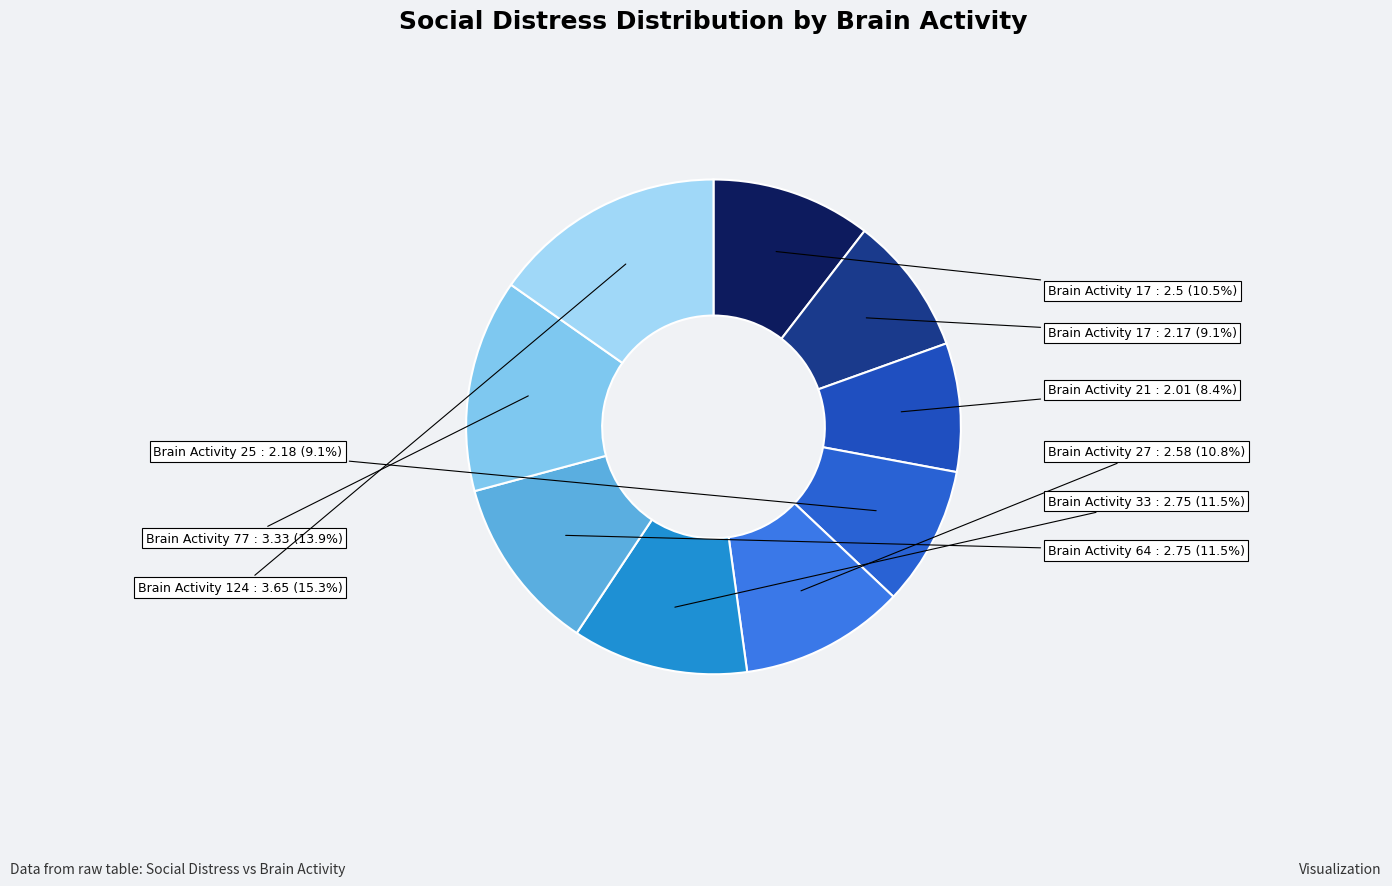

Which slice is the largest?

124